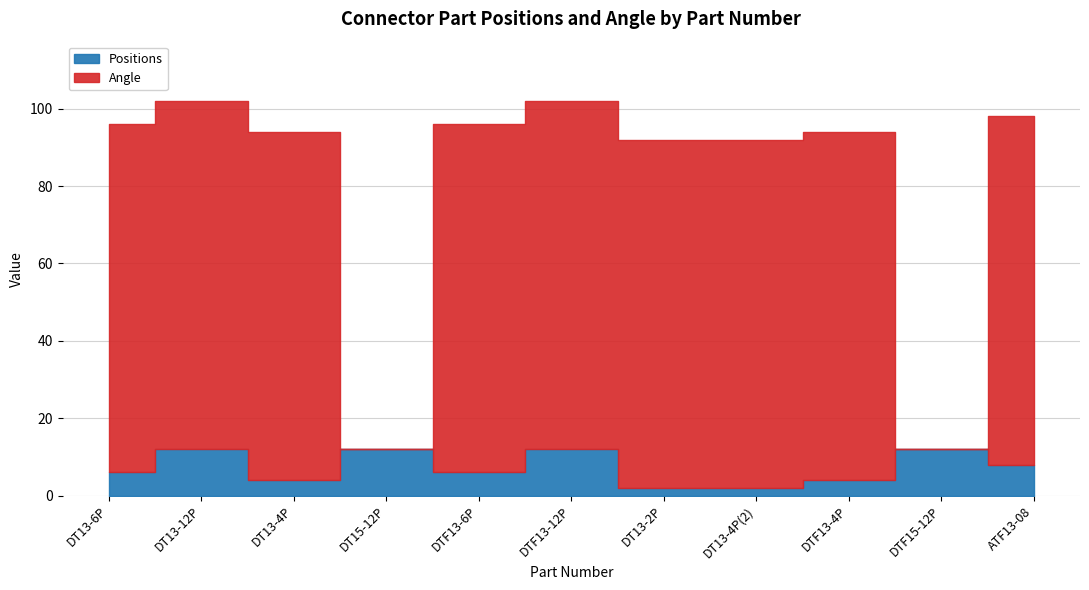

Reading left to right, extract all data points from this chart.

Positions: DT13-6P=6	DT13-12P=12	DT13-4P=4	DT15-12P=12	DTF13-6P=6	DTF13-12P=12	DT13-2P=2	DT13-4P(2)=2	DTF13-4P=4	DTF15-12P=12	ATF13-08=8
Angle: DT13-6P=90	DT13-12P=90	DT13-4P=90	DT15-12P=0	DTF13-6P=90	DTF13-12P=90	DT13-2P=90	DT13-4P(2)=90	DTF13-4P=90	DTF15-12P=0	ATF13-08=90